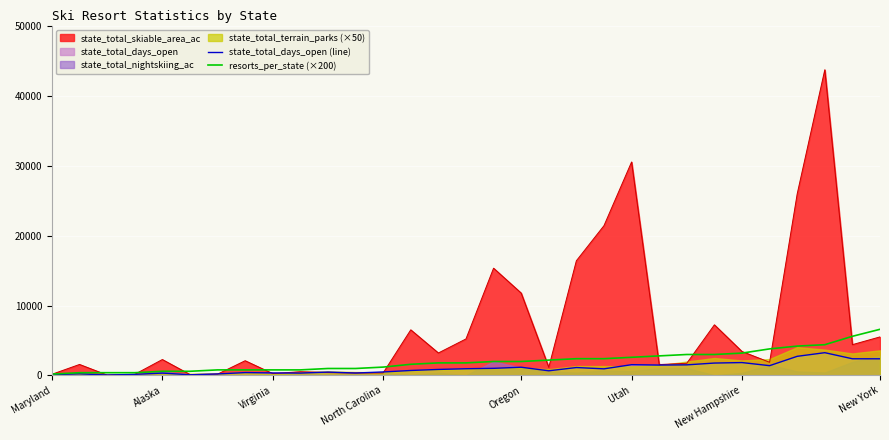

What is the difference between the state_total_days_open (line) values at 14 and Oregon?

520